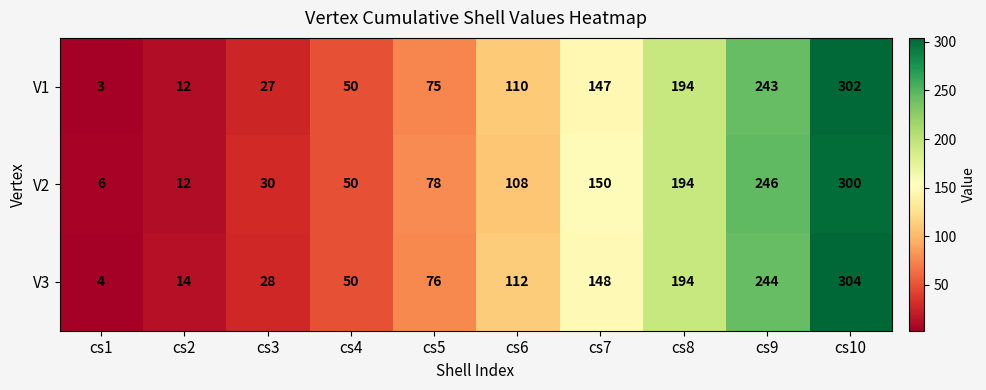

The V3 series shows 82 at cs4. True or false?

False